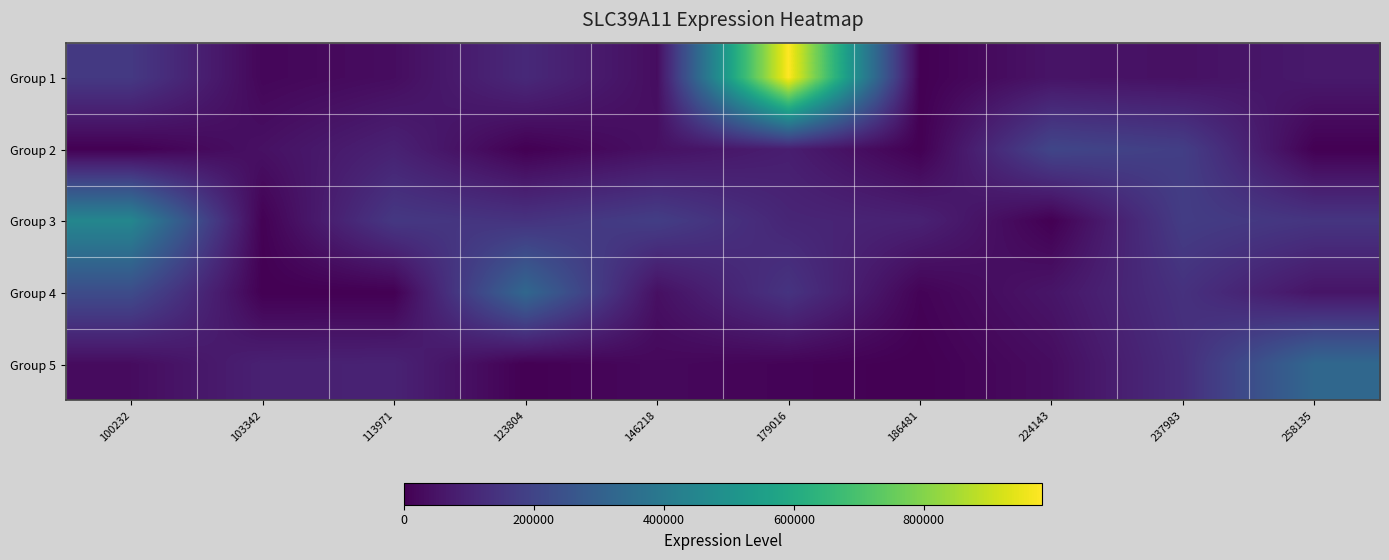

At 237983, list the series in order from largest to smallest.

Group 2, Group 3, Group 4, Group 5, Group 1